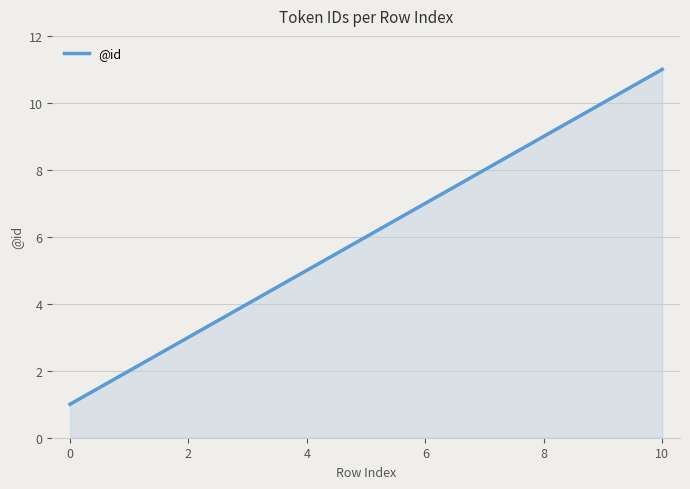

What is the maximum value shown in the chart?

11